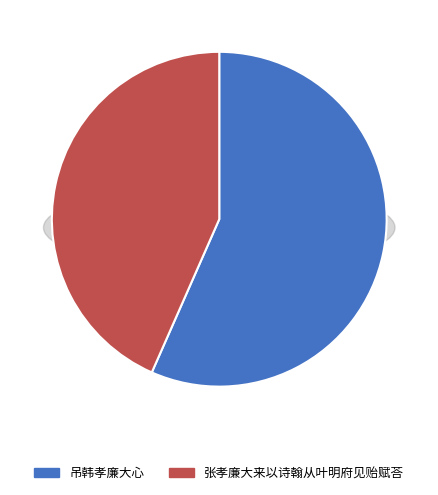

The 张孝廉大来以诗翰从叶明府见贻赋荅 slice represents 53% of the pie. True or false?

False